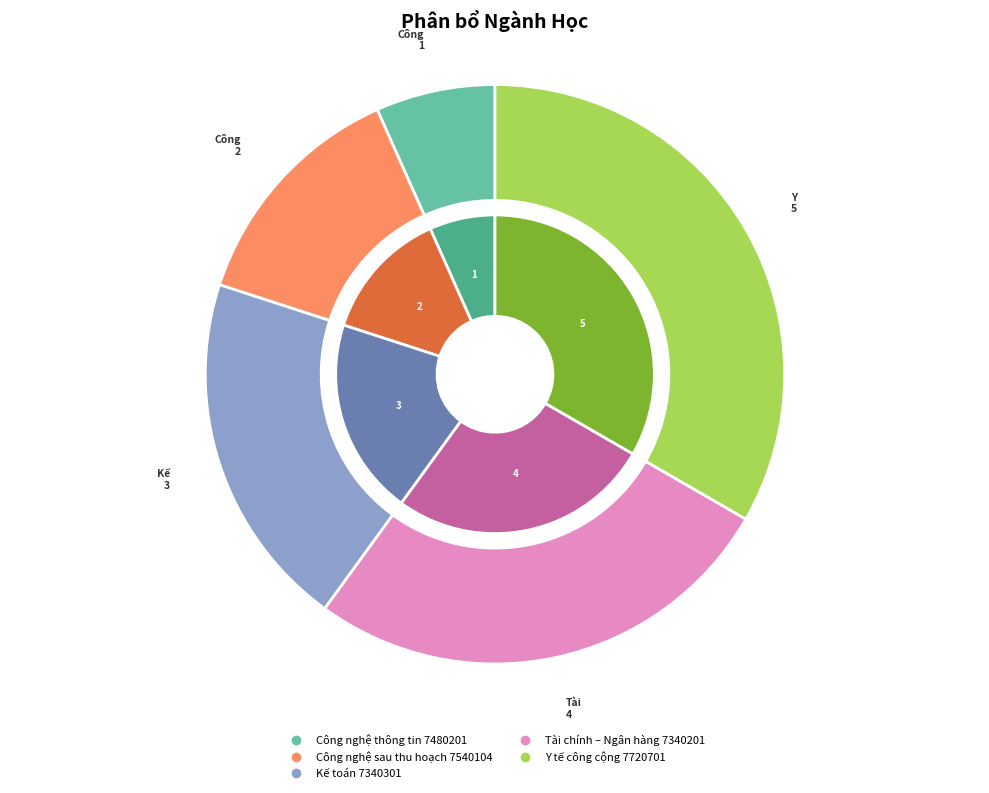

Do Công nghệ thông tin 7480201 and Kế toán 7340301 together represent more than half of the pie?

No